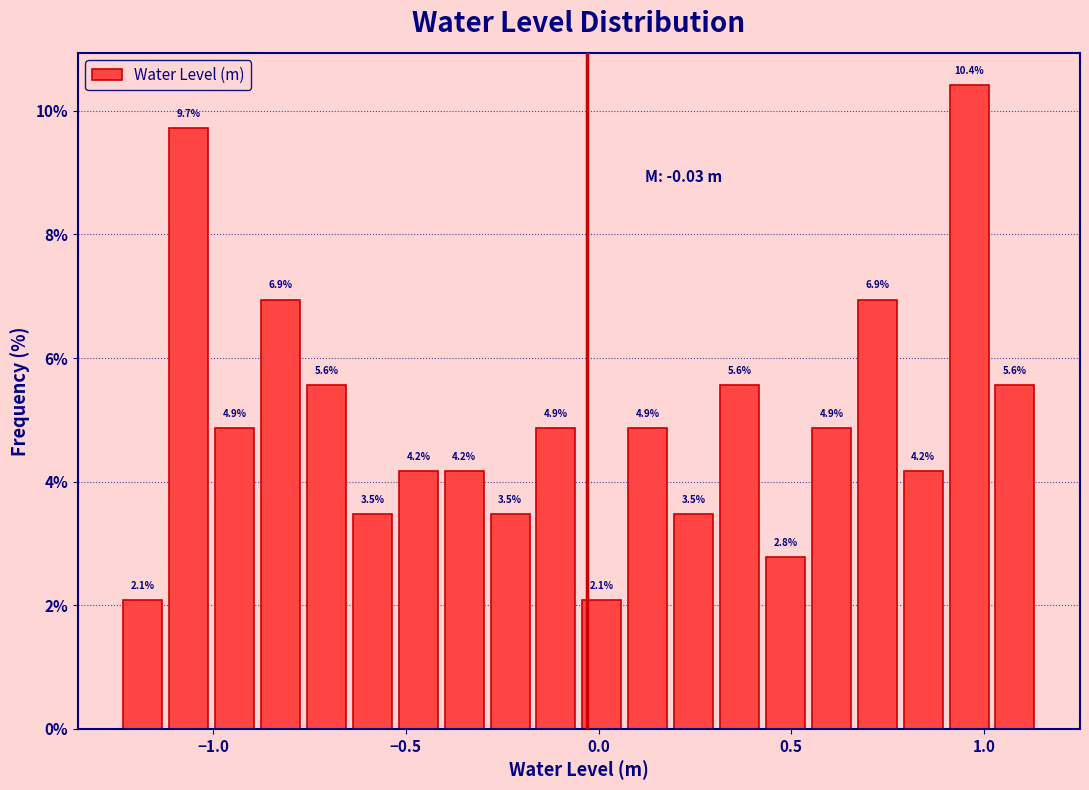

Read against the x-axis, roughly where is the centre of the tallest bar?

0.95